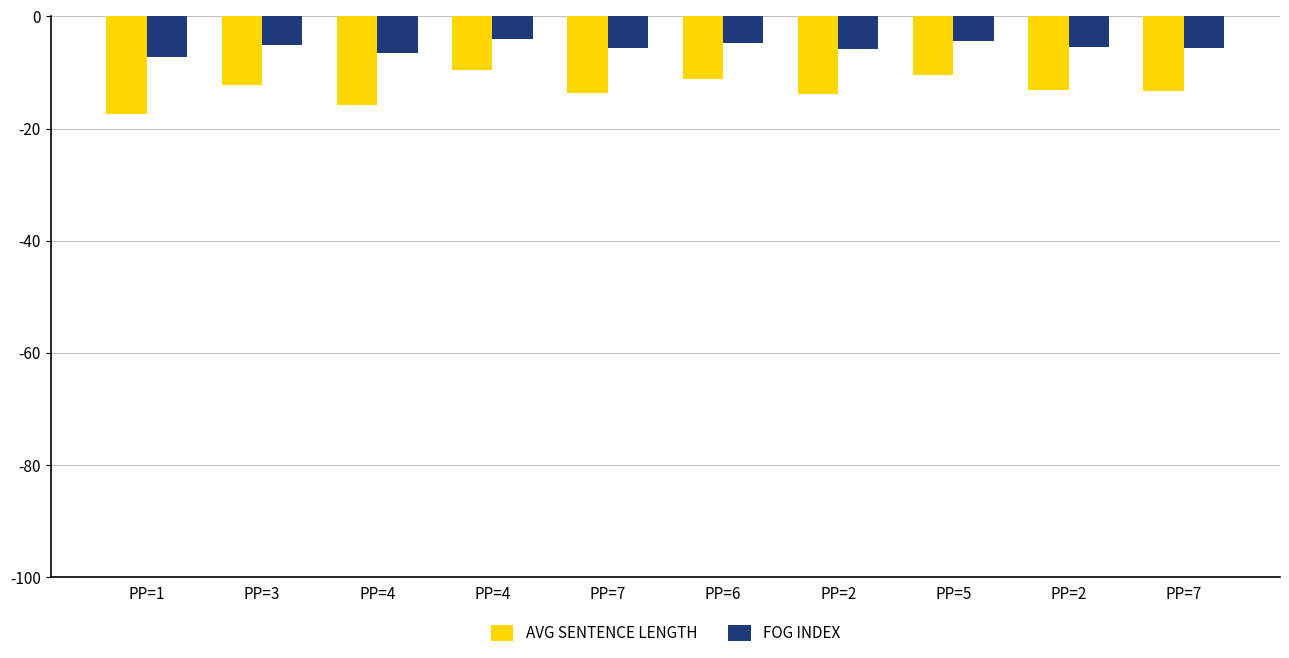

List the series in order of their peak value, lowest first.

AVG SENTENCE LENGTH, FOG INDEX